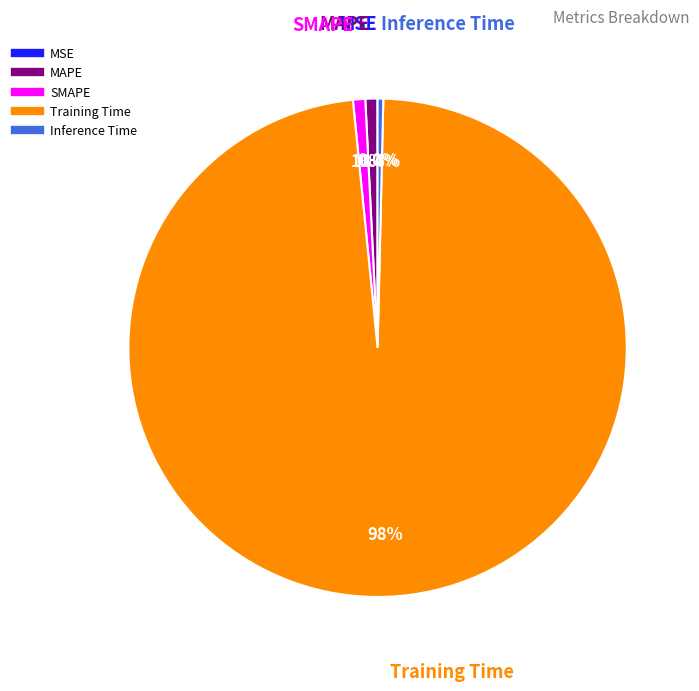

True or false: SMAPE accounts for 15% of the total.

False